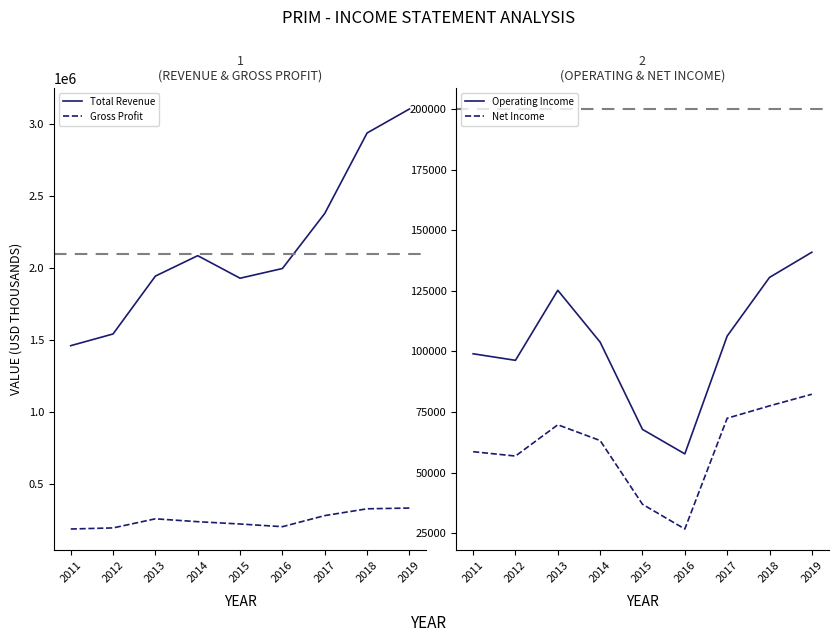

True or false: Net Income has more than 0 interior local peaks.

True